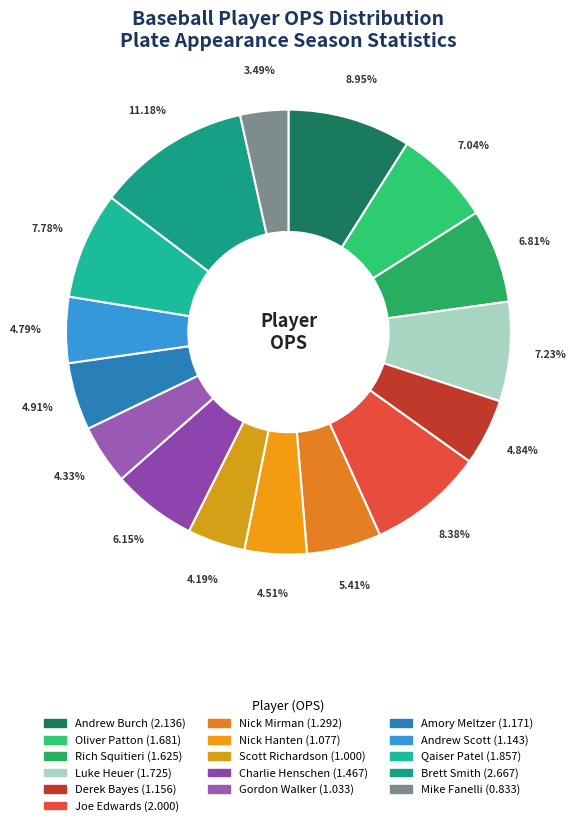

How many segments does this pie chart have?

16